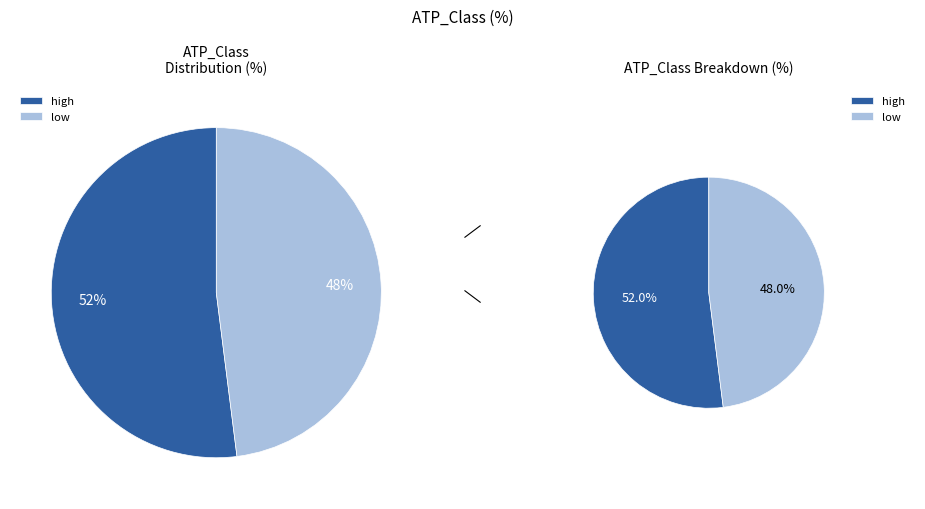

Rank the categories by value from highest to lowest.

high, low